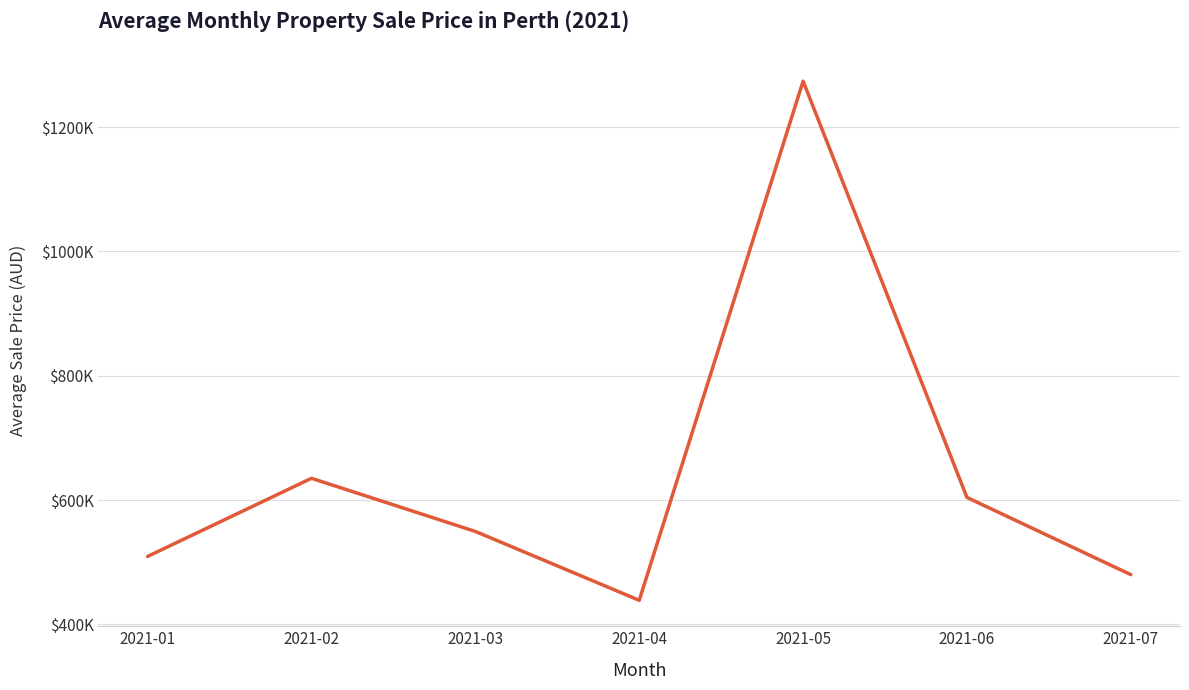

What is the change in value from 2021-02 to 2021-06?

-30833.3